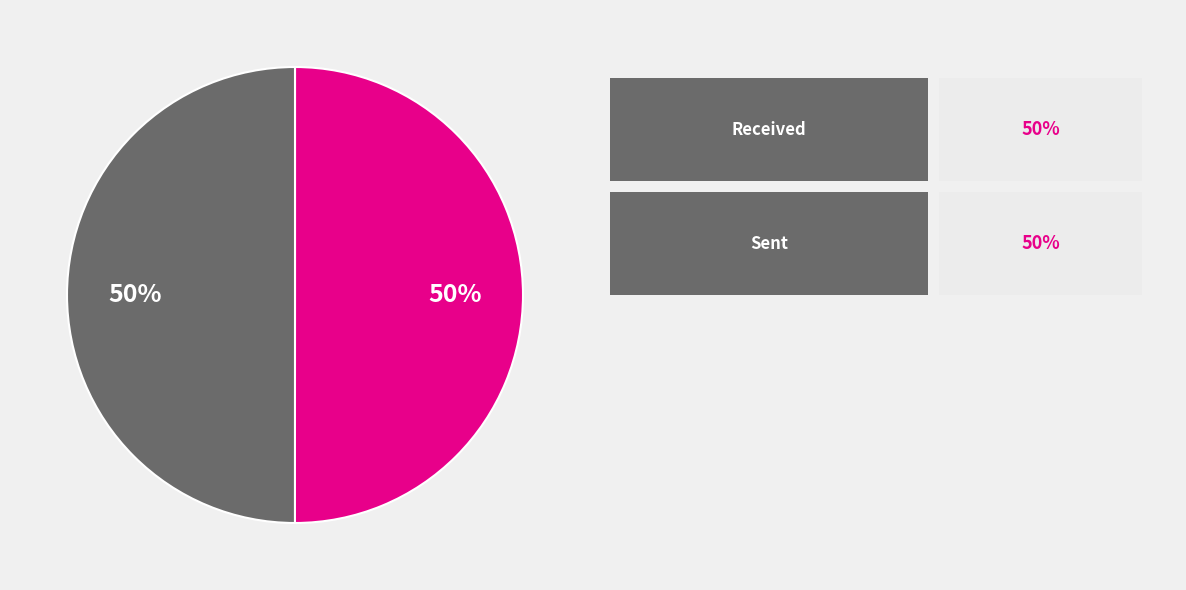

To the nearest percent, what is the average slice percentage?

50%